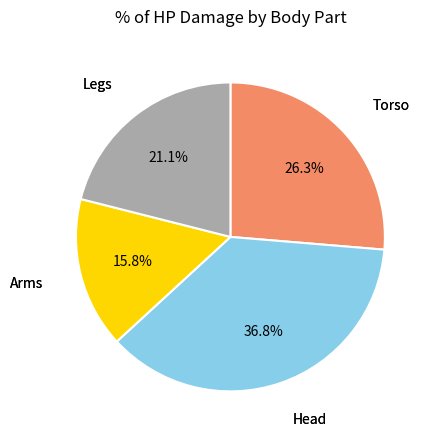

Is there any slice that represents more than half of the pie?

No